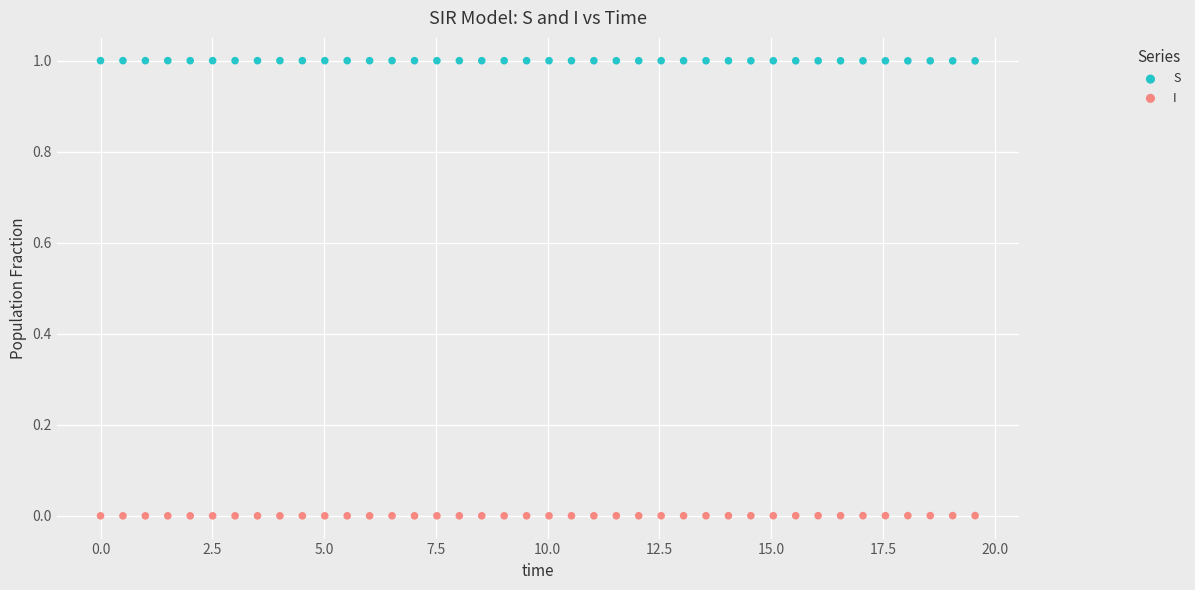

Across all data points, what is the range of X values (max minus min)?

19.6